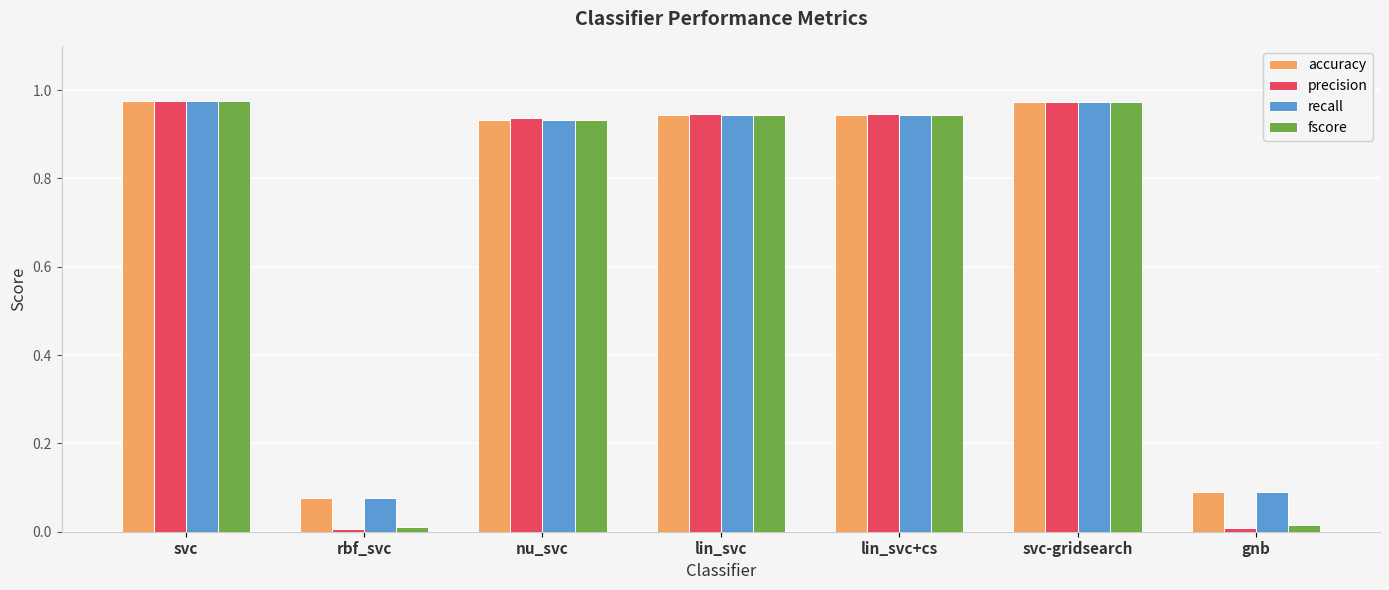

Is it true that recall equals 1.5 at lin_svc+cs?

False